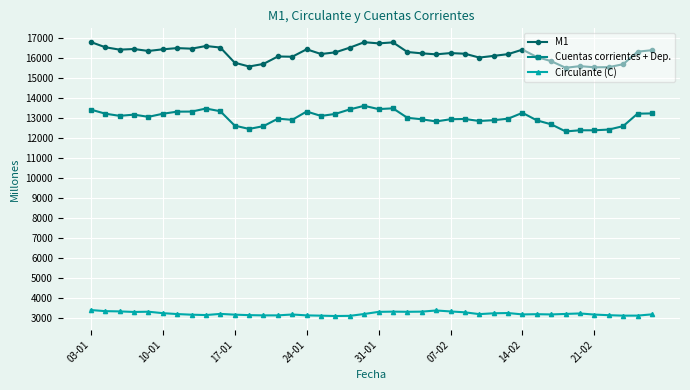

What is the difference between the maximum and minimum values in the M1 series?

1291